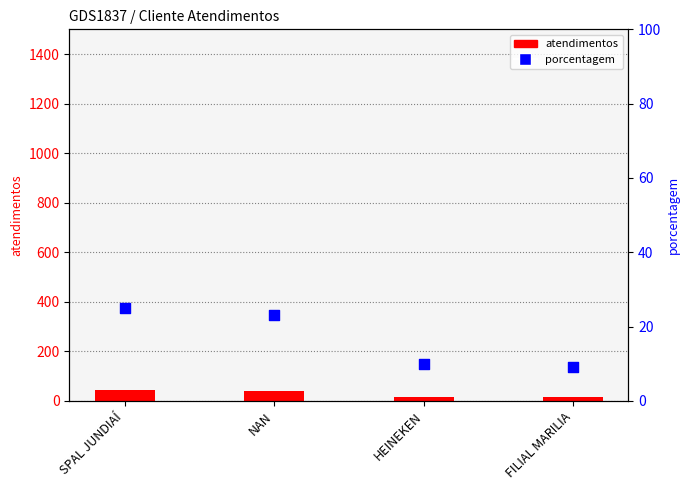

What are all the series names shown in the legend?

atendimentos, porcentagem